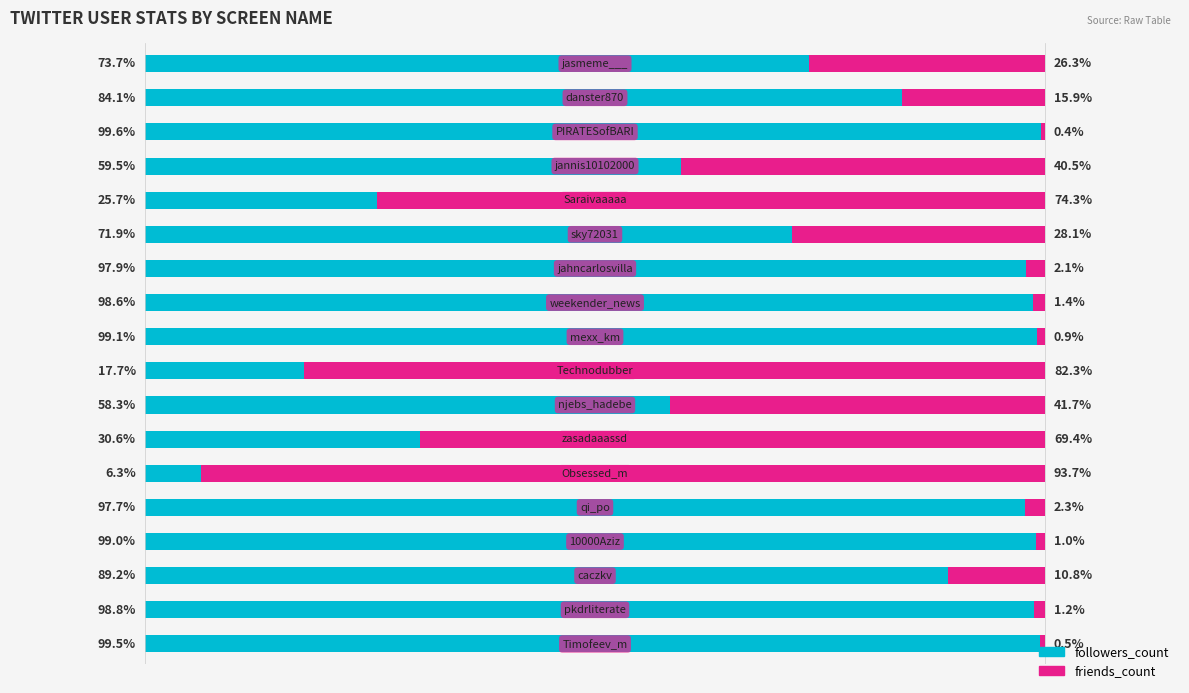

What are all the series names shown in the legend?

followers_count, friends_count